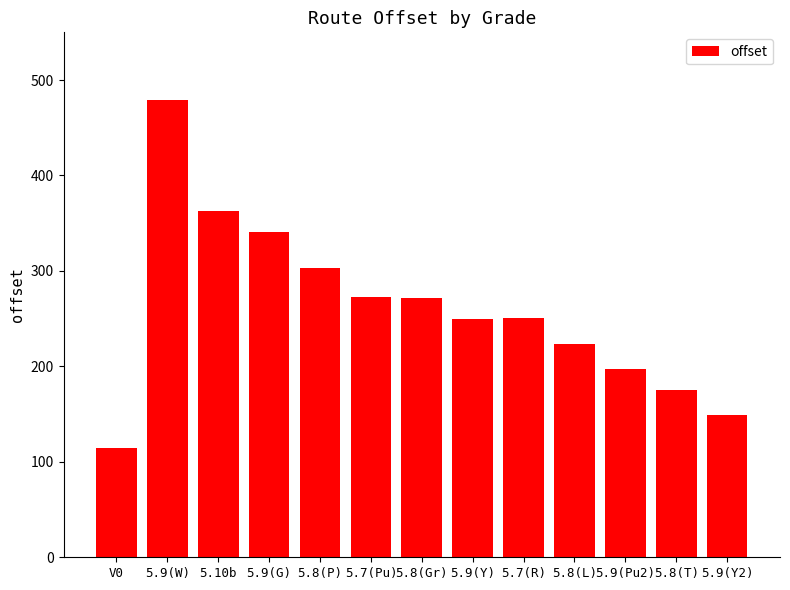

What position from the right is 5.10b?

11